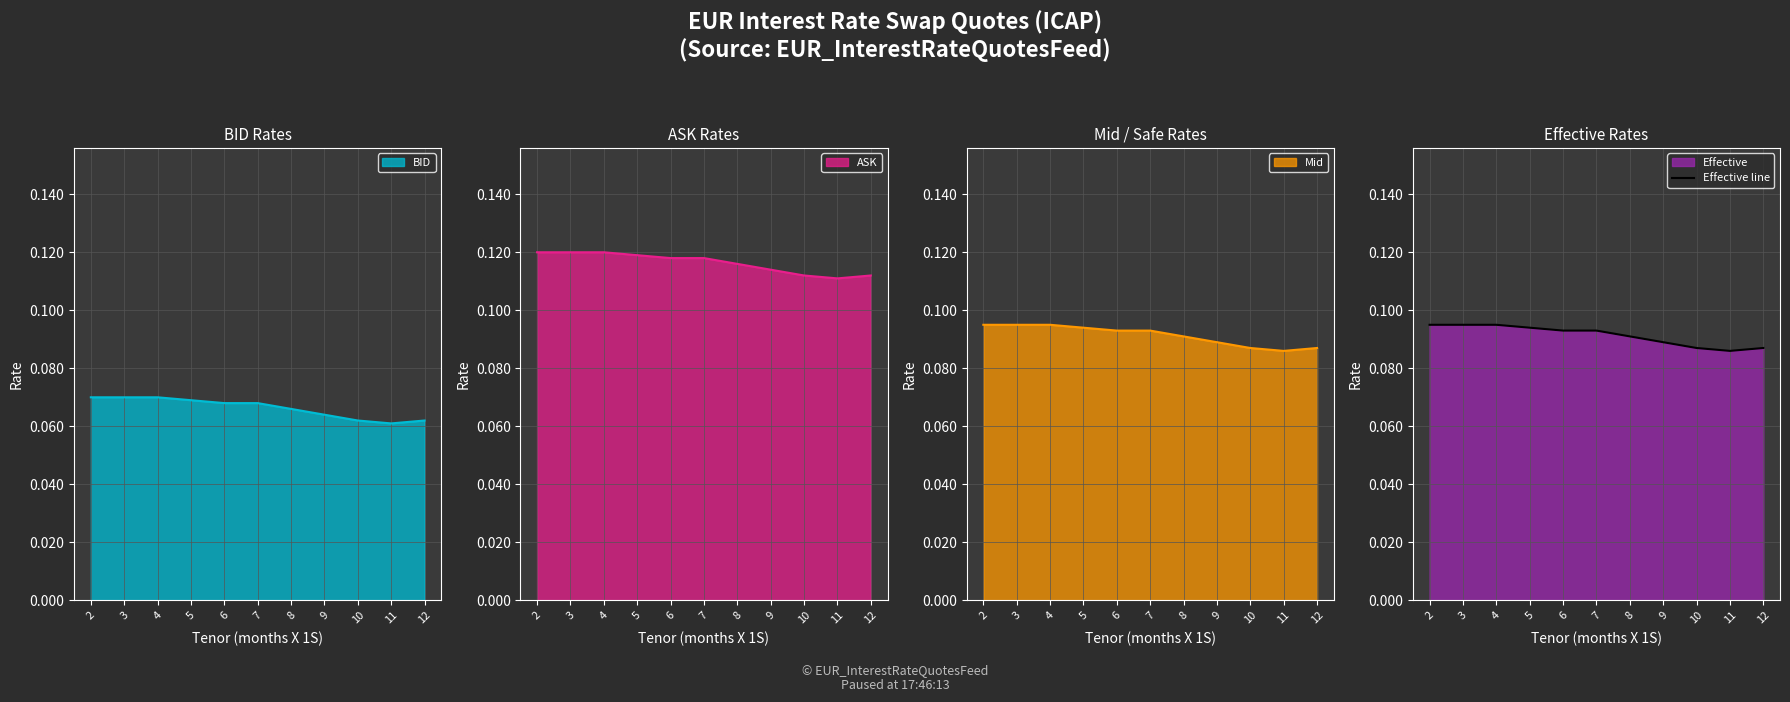

What is the sum of the values at 12 and 5?

0.2